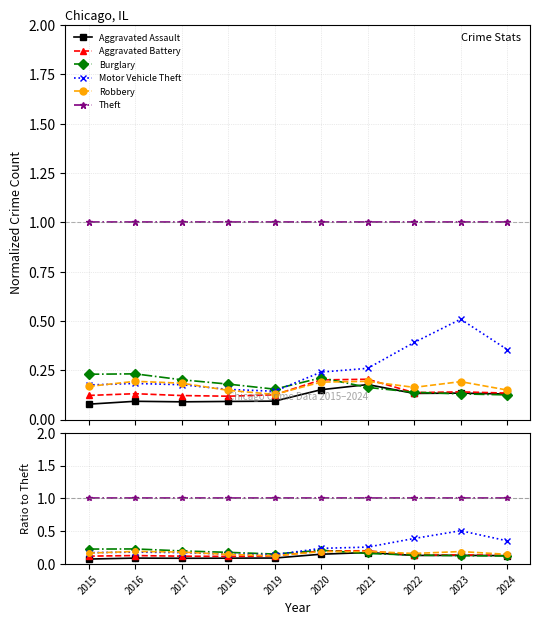

Reading left to right, what are all the values shown in this chart?

Aggravated Assault: 2015=0.1	2016=0.1	2017=0.1	2018=0.1	2019=0.1	2020=0.2	2021=0.2	2022=0.1	2023=0.1	2024=0.1
Aggravated Battery: 2015=0.1	2016=0.1	2017=0.1	2018=0.1	2019=0.1	2020=0.2	2021=0.2	2022=0.1	2023=0.1	2024=0.1
Burglary: 2015=0.2	2016=0.2	2017=0.2	2018=0.2	2019=0.2	2020=0.2	2021=0.2	2022=0.1	2023=0.1	2024=0.1
Motor Vehicle Theft: 2015=0.2	2016=0.2	2017=0.2	2018=0.2	2019=0.1	2020=0.2	2021=0.3	2022=0.4	2023=0.5	2024=0.4
Robbery: 2015=0.2	2016=0.2	2017=0.2	2018=0.1	2019=0.1	2020=0.2	2021=0.2	2022=0.2	2023=0.2	2024=0.1
Theft: 2015=1.0	2016=1.0	2017=1.0	2018=1.0	2019=1.0	2020=1.0	2021=1.0	2022=1.0	2023=1.0	2024=1.0